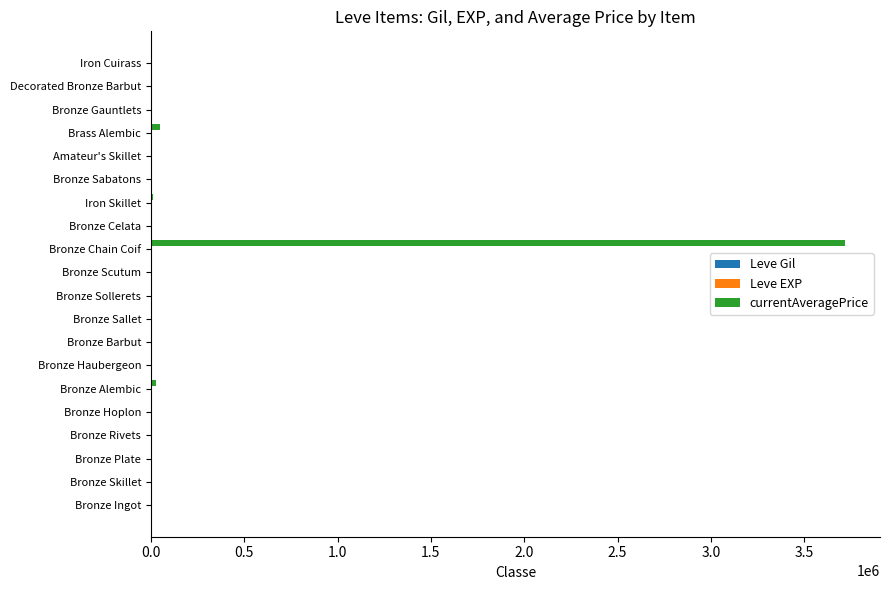

At which category is the sum across all series the highest?

Bronze Chain Coif